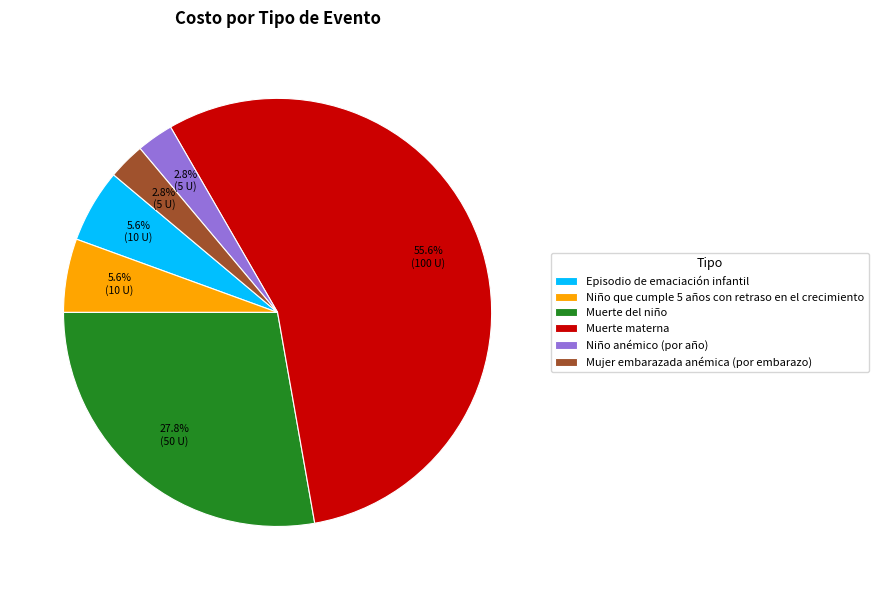

Count the number of slices in the pie.

6